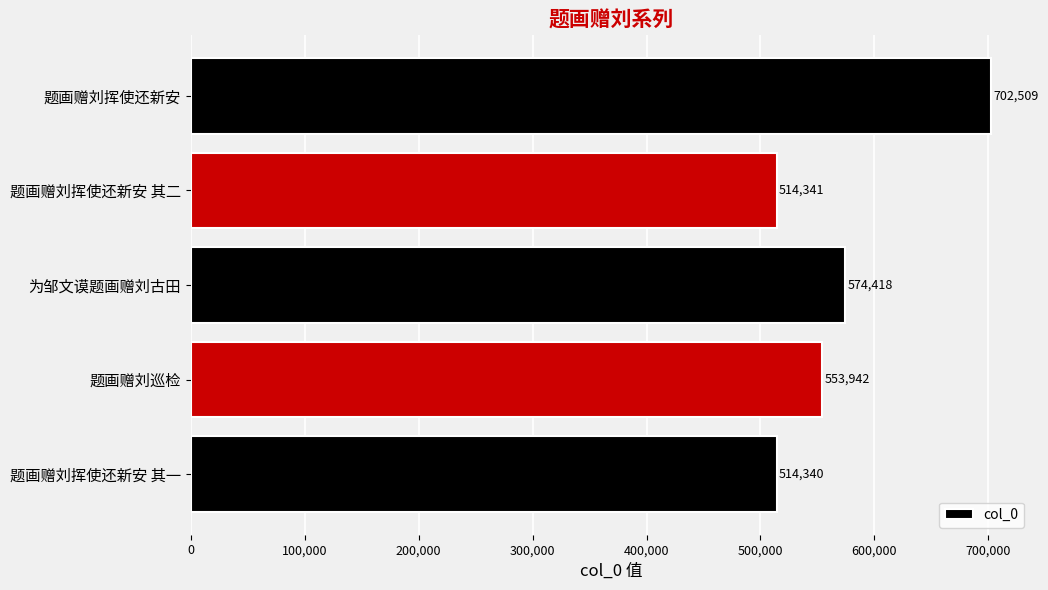

Is it true that the value at 为邹文谟题画赠刘古田 is 574418?

True